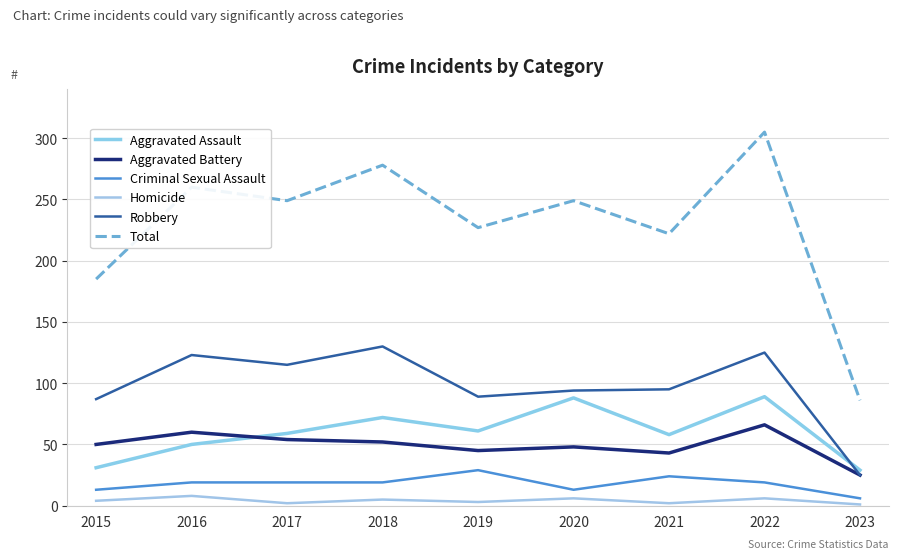

How many lines are shown in the chart?

6